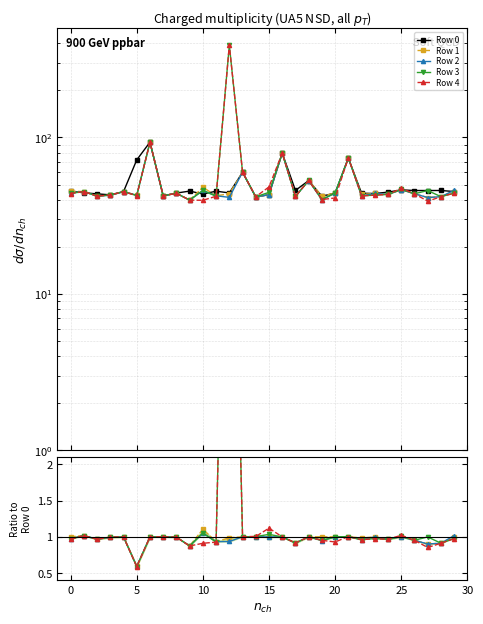

Count the number of data series in this chart.

5